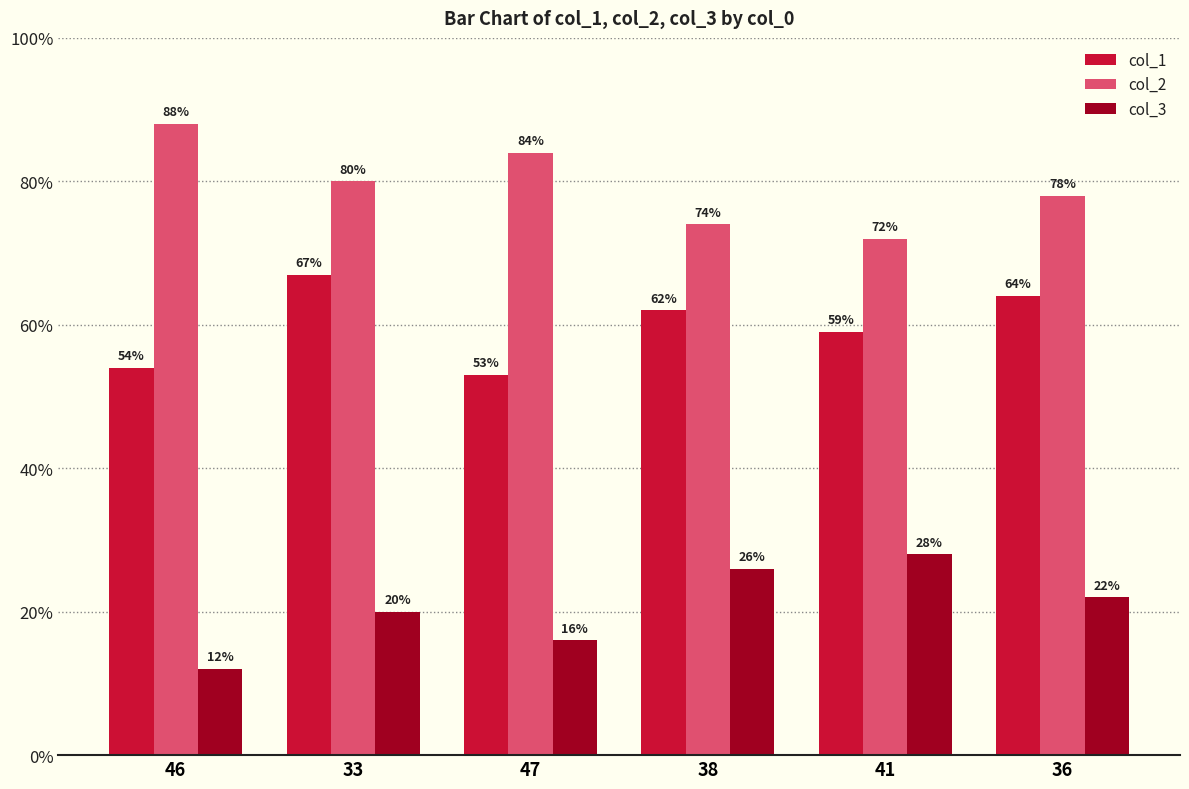

What is the difference between the col_3 values at 33 and 41?

8